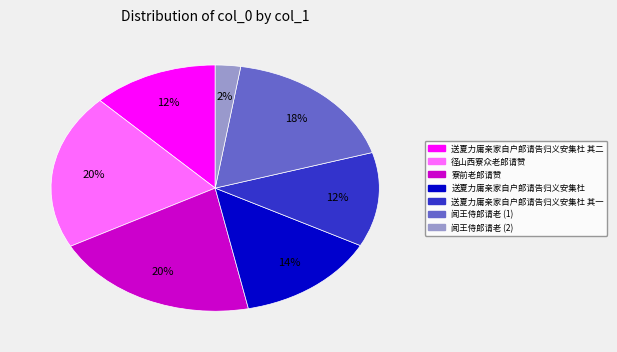

Is there any slice that represents more than half of the pie?

No